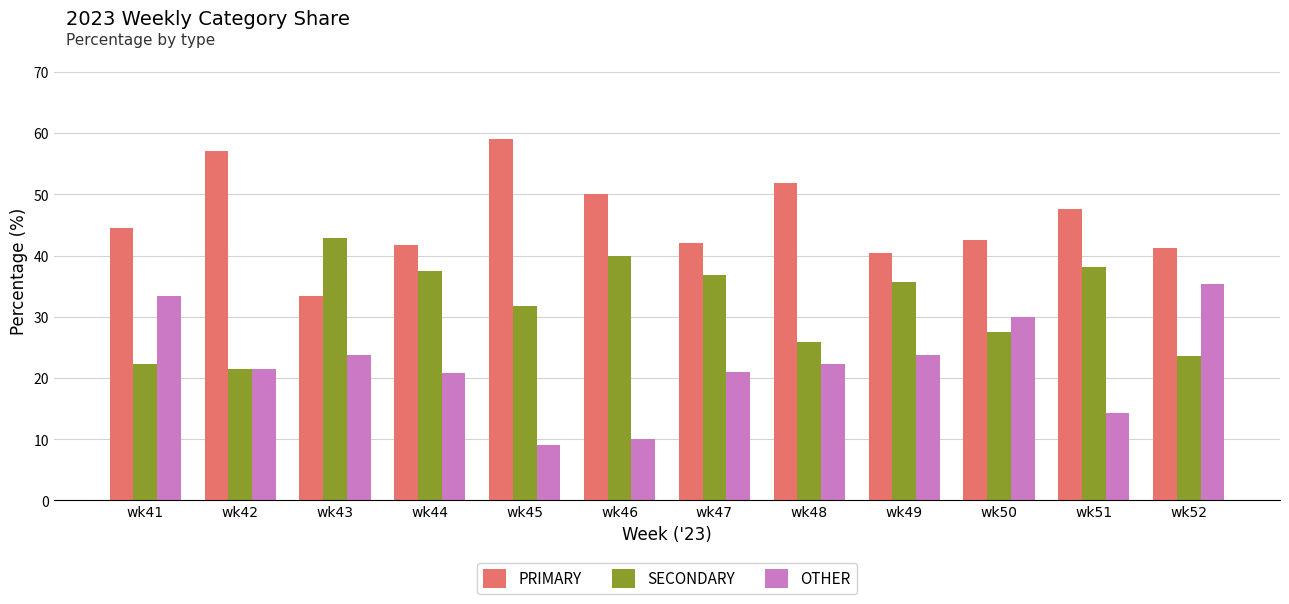

What is the spread (max minus min) of values at wk51?

33.3